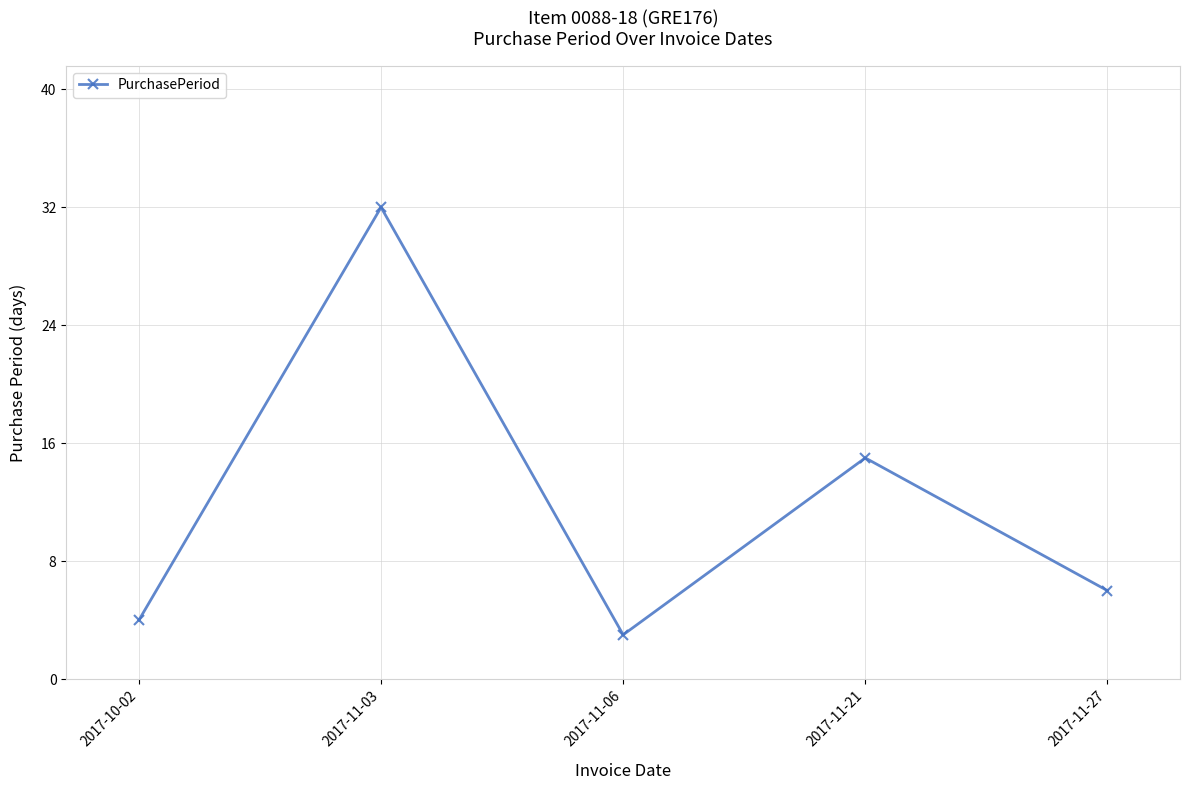

Read the value at 2017-11-06.

3